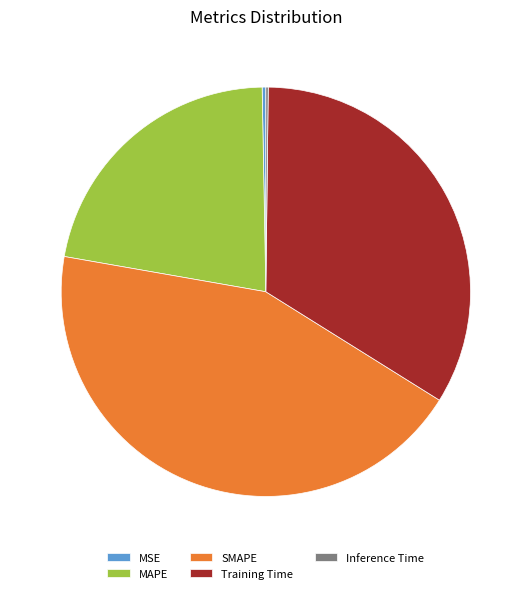

Is there any slice that represents more than half of the pie?

No